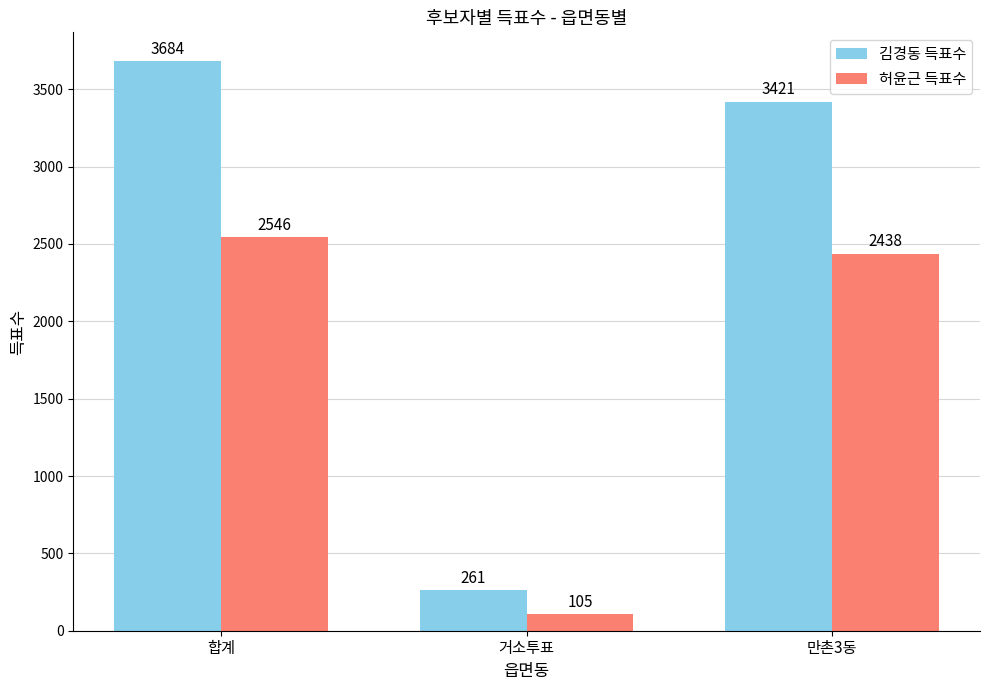

What are all the series names shown in the legend?

김경동 득표수, 허윤근 득표수